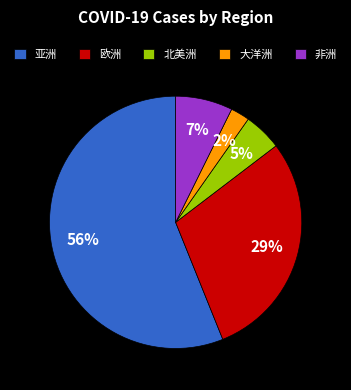

What is the majority slice?

亚洲